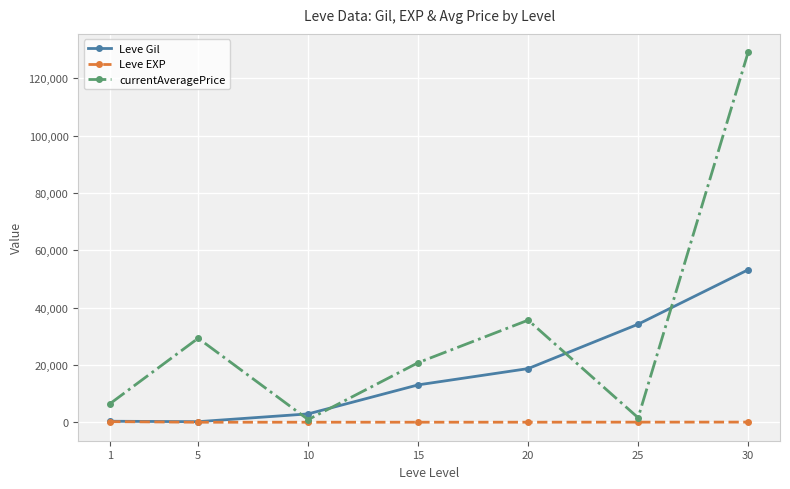

At which category is the sum across all series the highest?

30